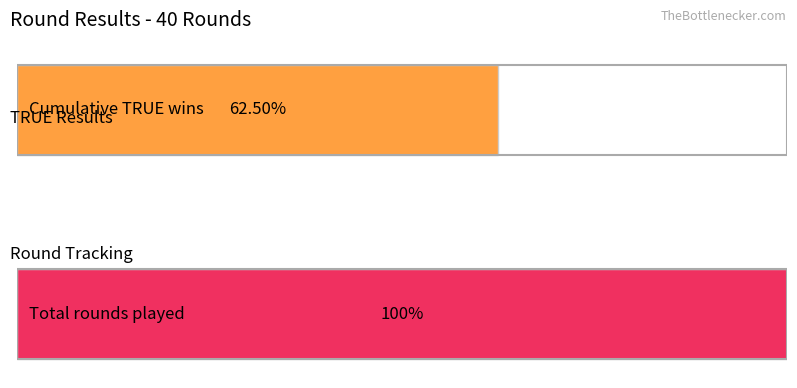

Read the TRUE (cumulative wins) value at 35, to the nearest 5.

20